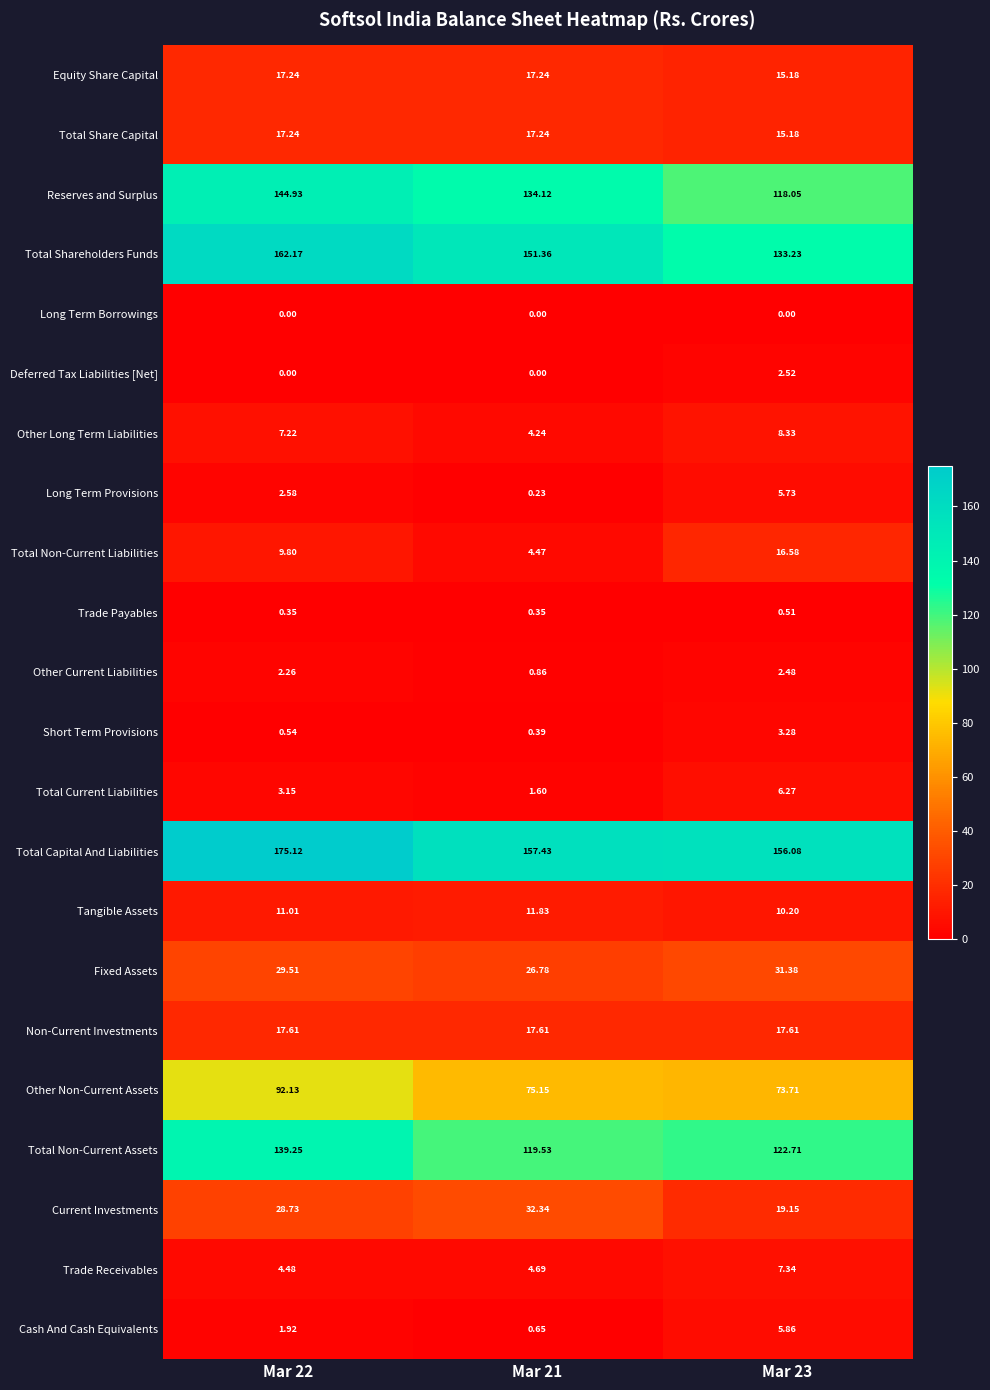

Which series has the largest range (max minus min)?

Total Shareholders Funds